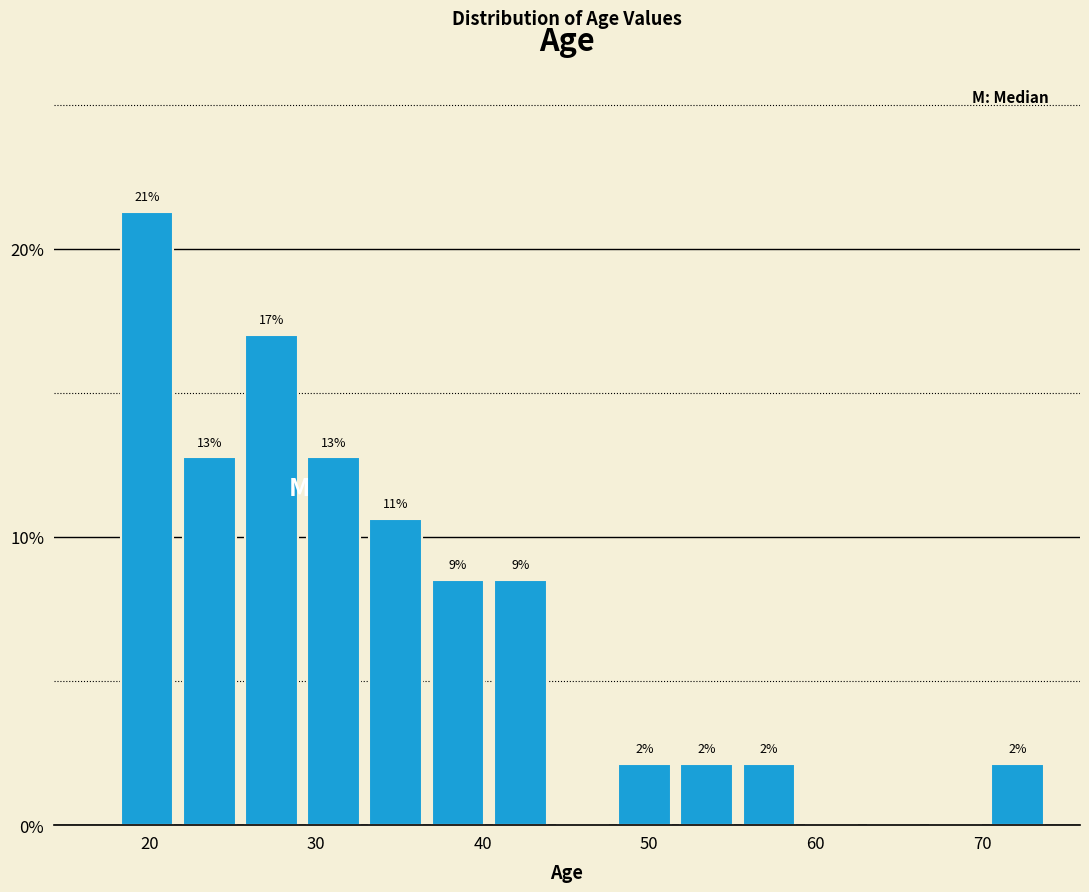

Around what value on the x-axis is the tallest bar? Give the approximate position of its centre, as read against the axis.

20